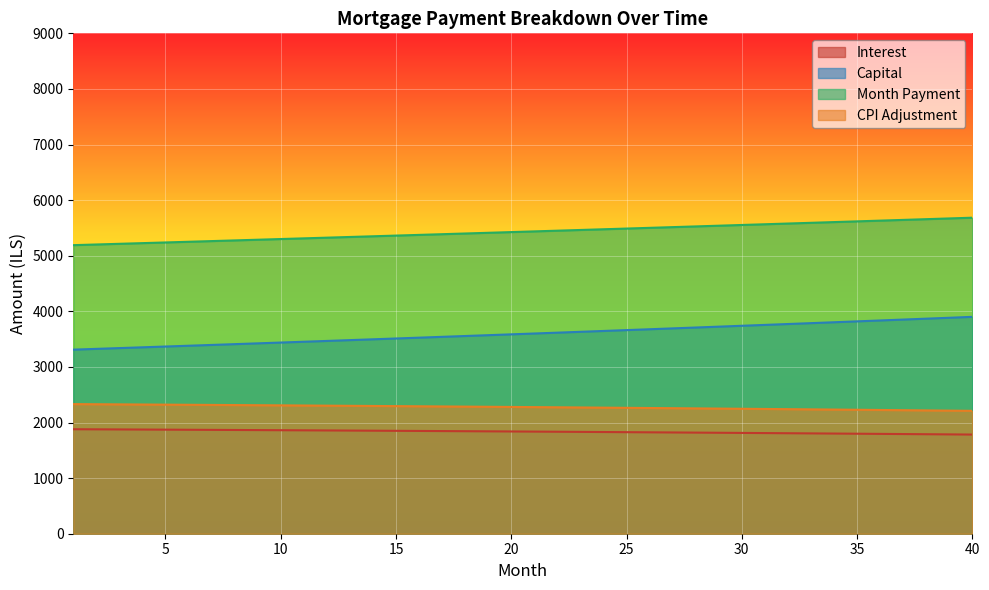

How many values in the cpi series exceed 2280?

20